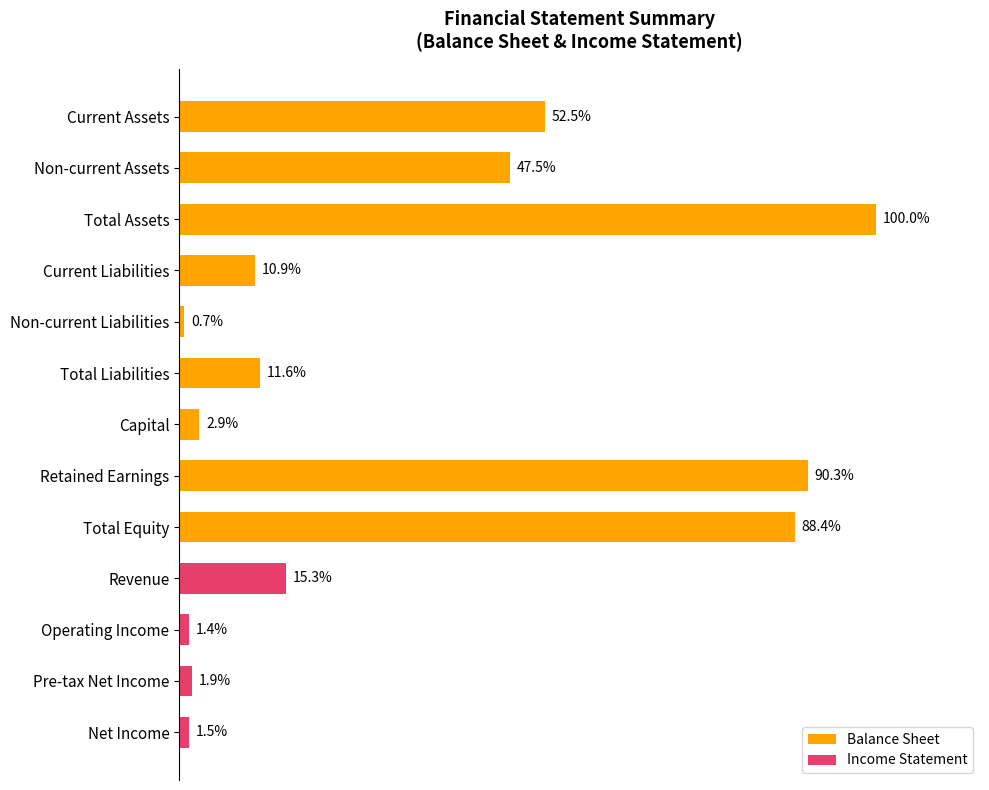

Are the bars horizontal?

Yes